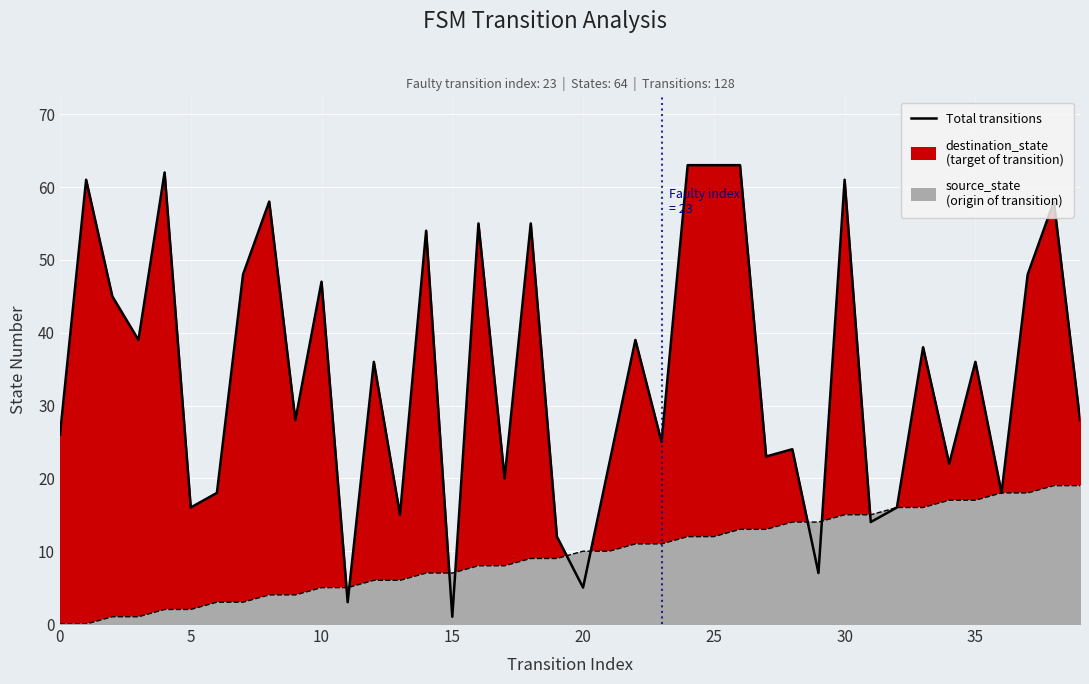

What value does the source_state series have at 20, to the nearest 5?

10